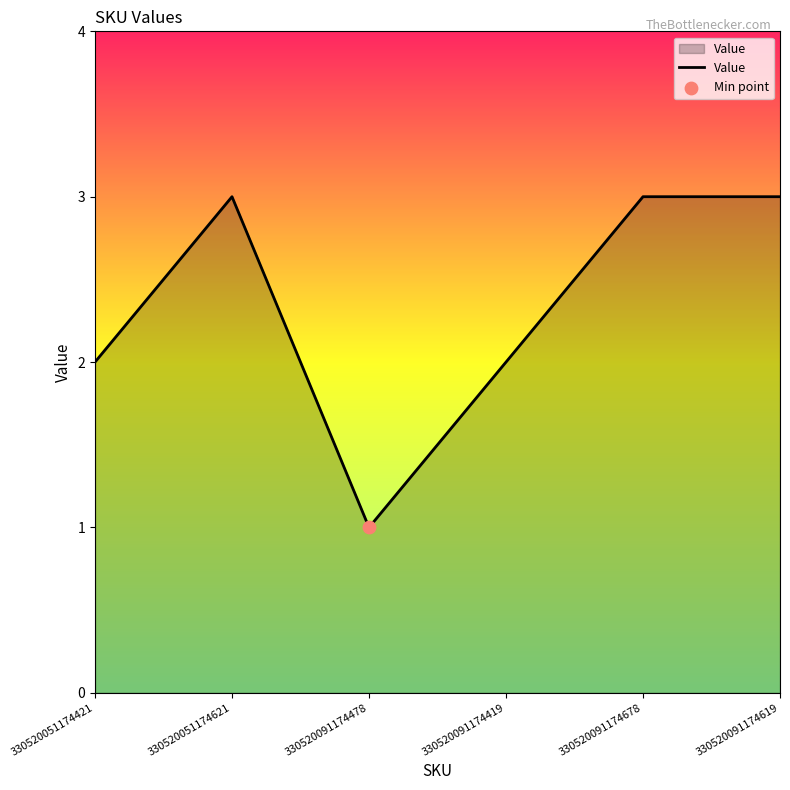

Between 330520051174621 and 330520051174421, which is larger?

330520051174621